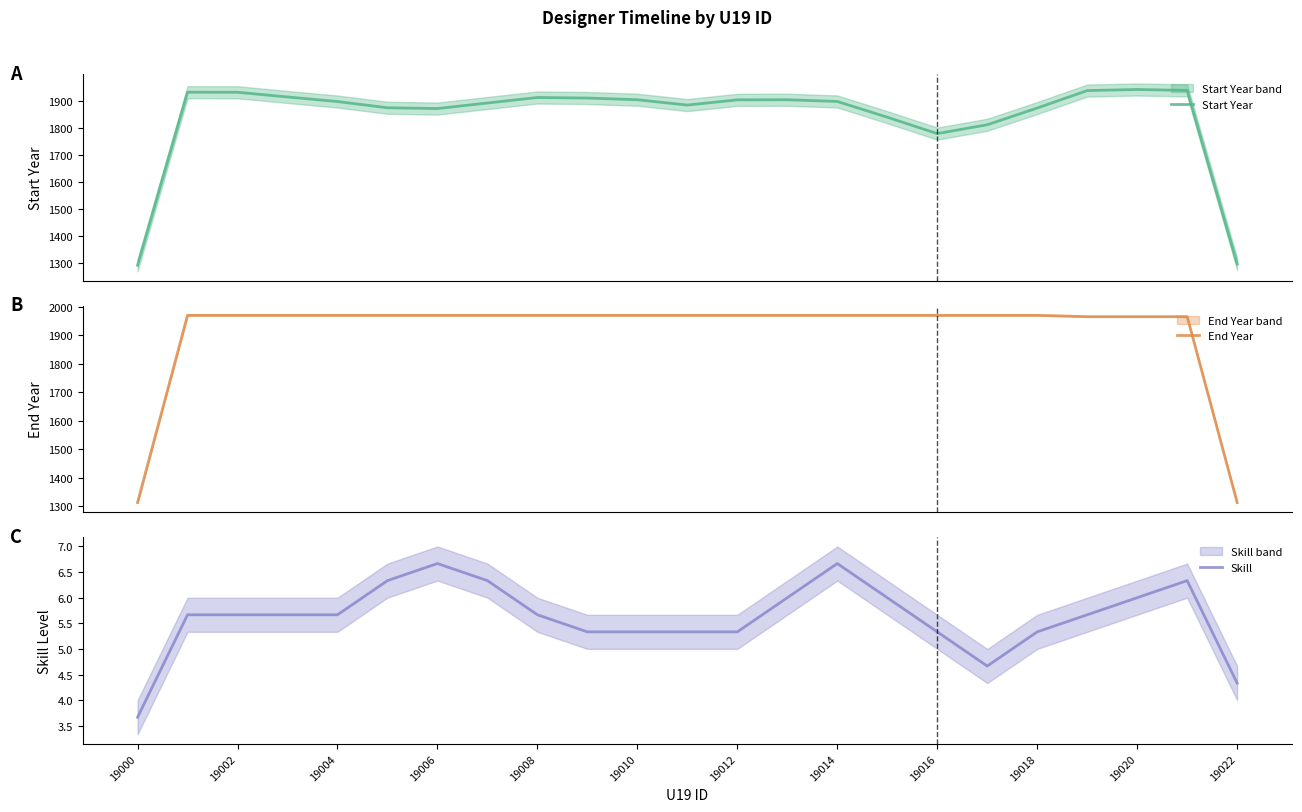

What is the minimum value for Start Year?

1290.3